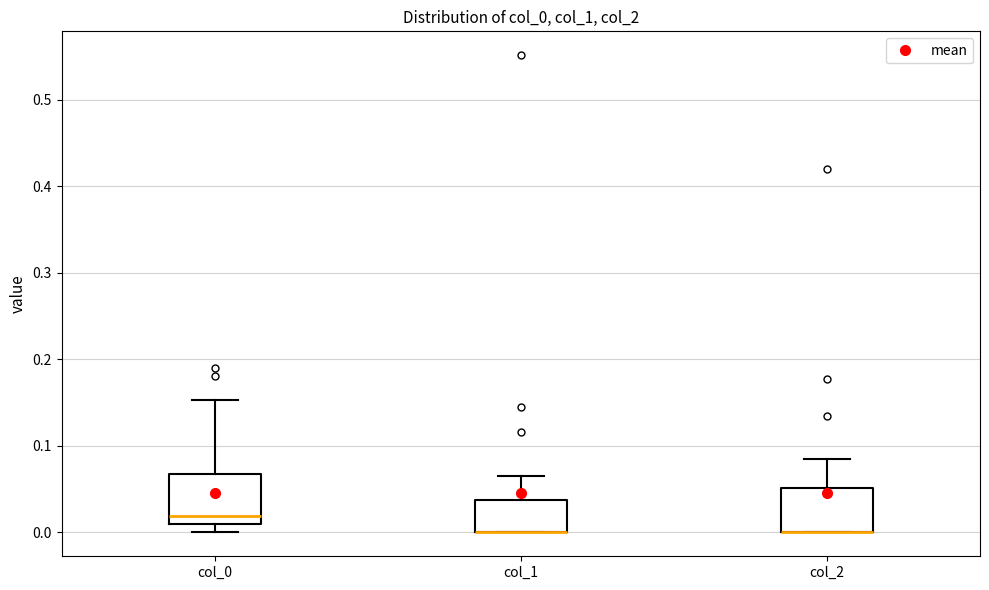

Reading left to right, read every box against the y-axis: the position of its median line, the range the box covers, and the ends of its whiskers. The values are not printed on the chart, so give them approximately, as read against the axis.

col_0: median 0.02, box 0.01 to 0.07, whiskers 0.00 to 0.15
col_1: median 0.00 (drawn on the box's lower edge), box 0.00 to 0.04, whiskers 0.00 to 0.06
col_2: median 0.00 (drawn on the box's lower edge), box 0.00 to 0.05, whiskers 0.00 to 0.08